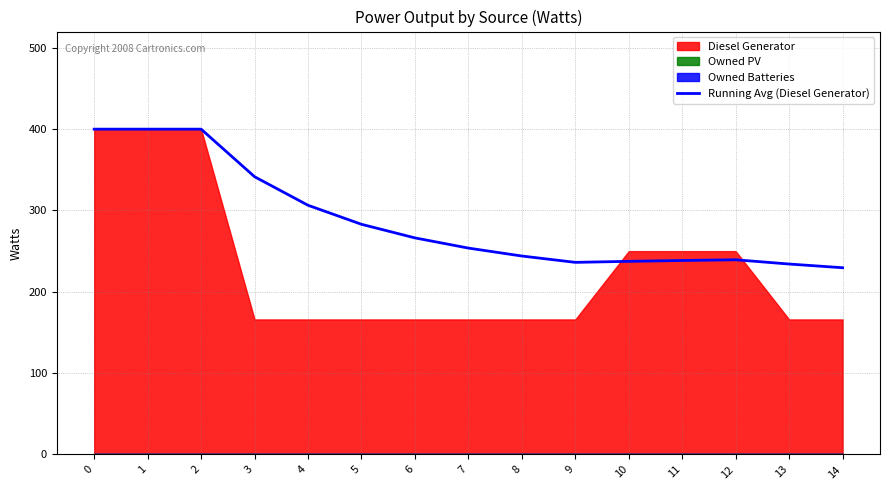

What is the difference between the maximum and second lowest values?

165.9